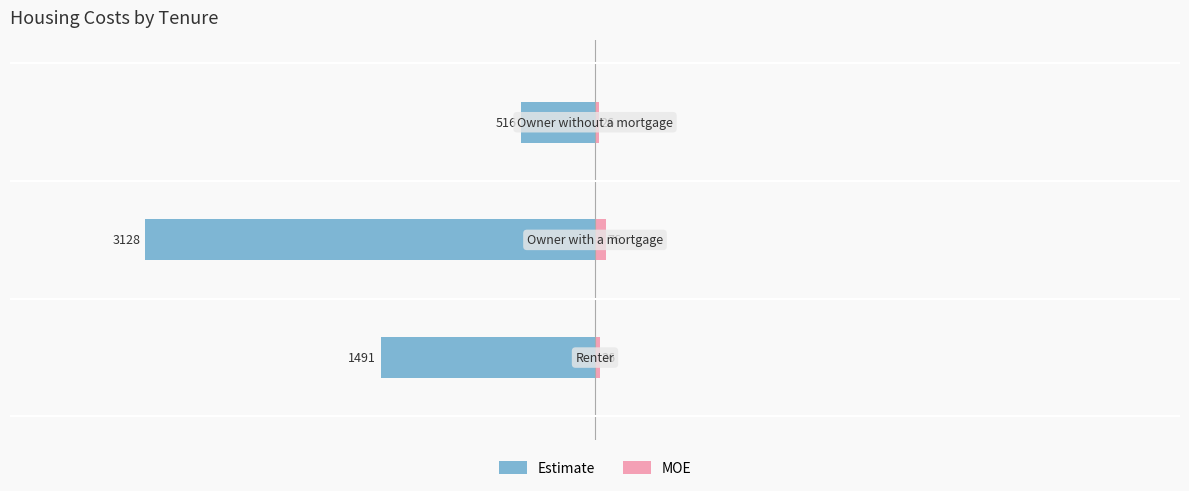

Reading left to right, what are all the values shown in this chart?

Estimate: −5000=-1491	−4000=-3128	−3000=-516
MOE: −5000=36	−4000=76	−3000=26